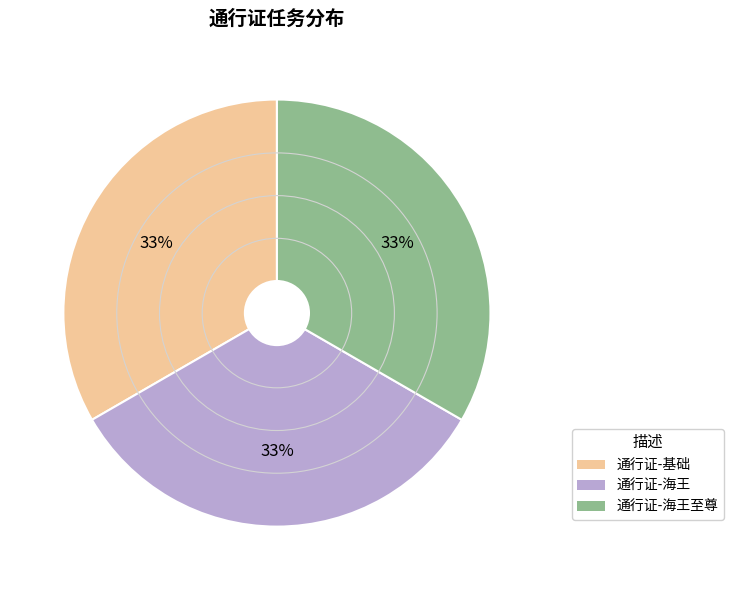

Approximately how many times larger is the value at 通行证-基础 compared to 通行证-海王至尊?

1.0